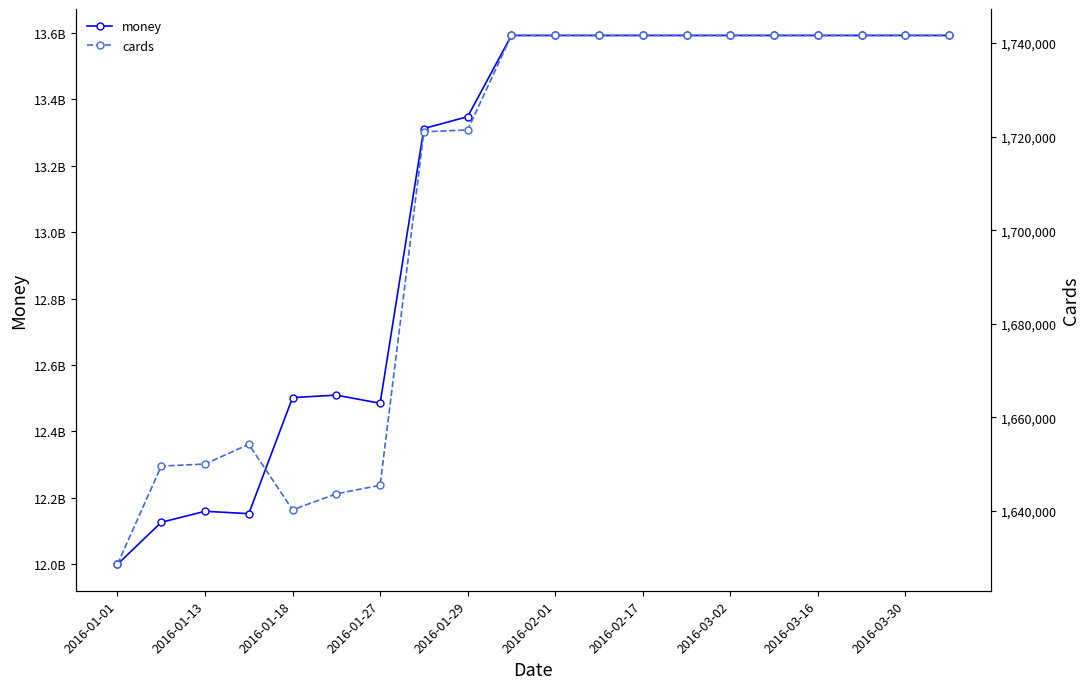

Which category has the lowest value in the cards series?

2016-01-01